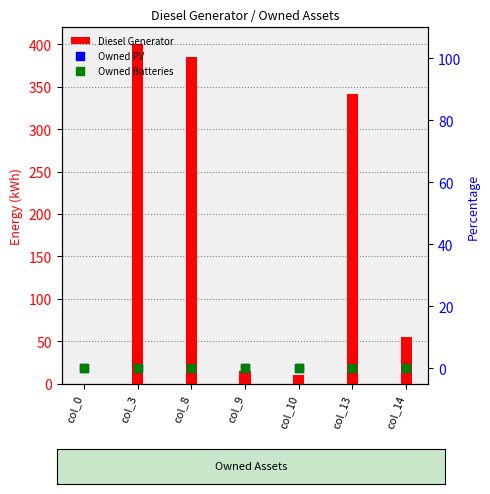

Is the value of Diesel Generator at col_8 greater than the value of Owned Batteries at col_10?

Yes